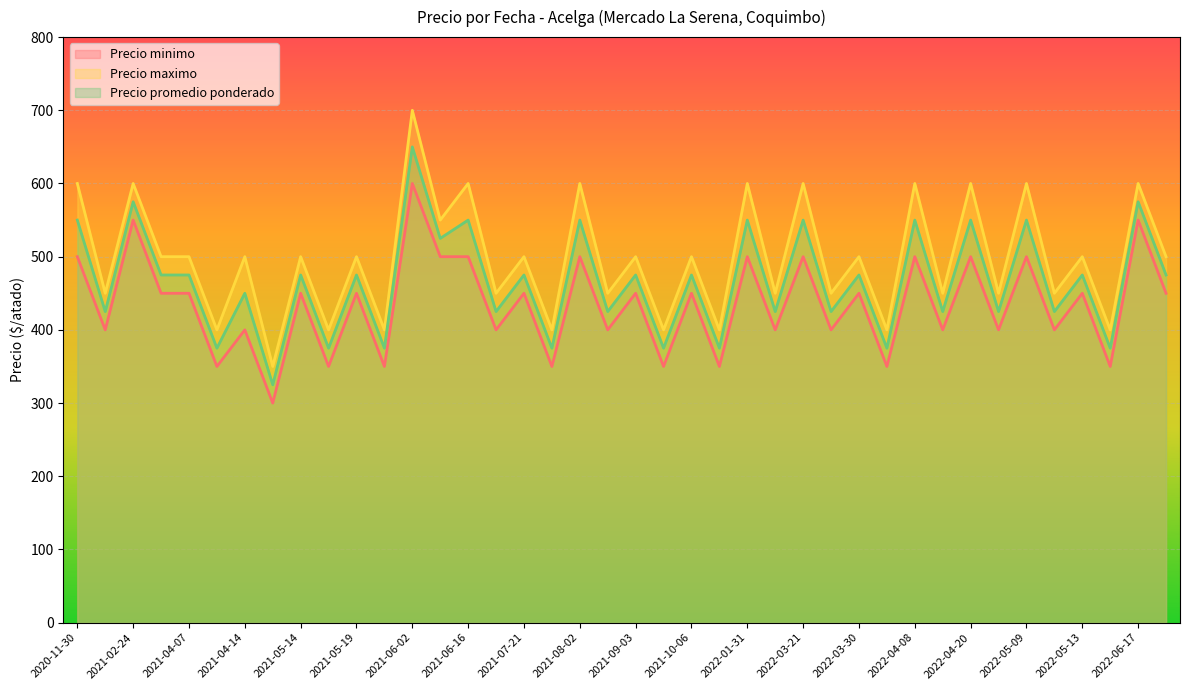

Rank the series at 2021-07-21 from highest to lowest value.

Precio maximo, Precio promedio ponderado, Precio minimo